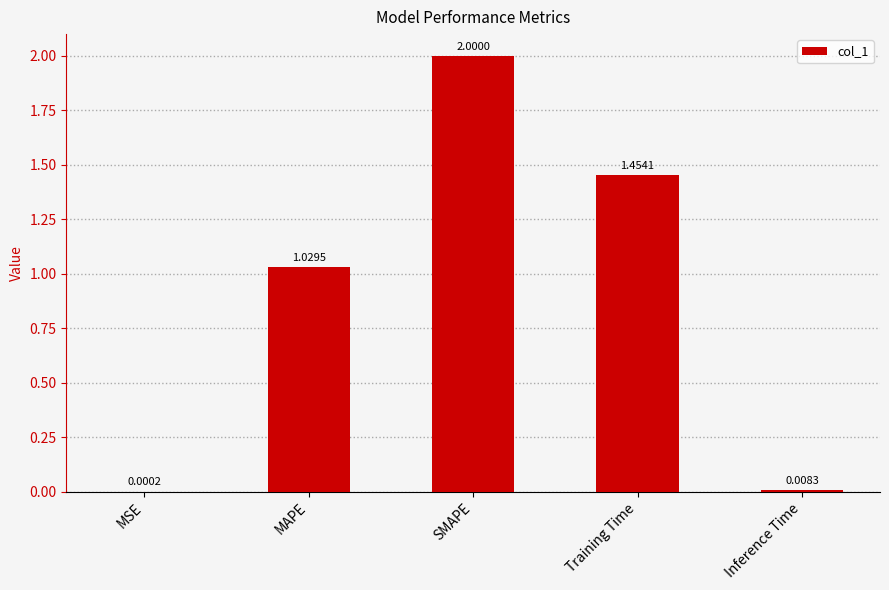

How many data points does each series have?

5